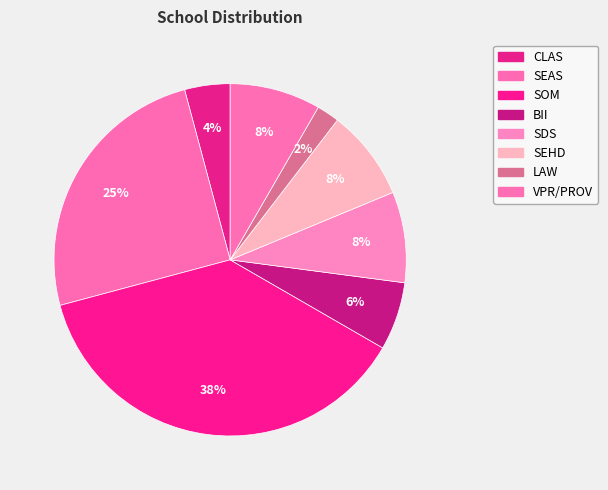

What percentage is the SOM slice, to the nearest percent?

38%